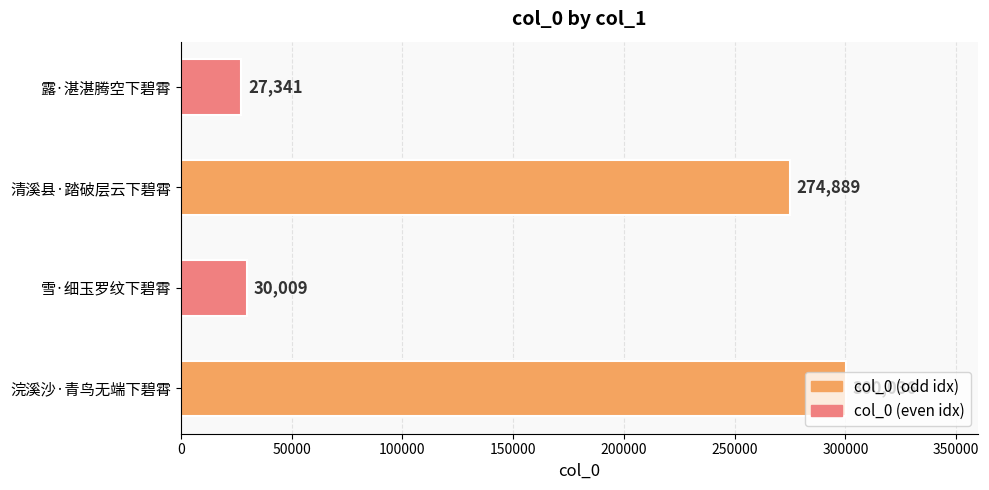

What is the difference between the maximum and minimum values?

272695